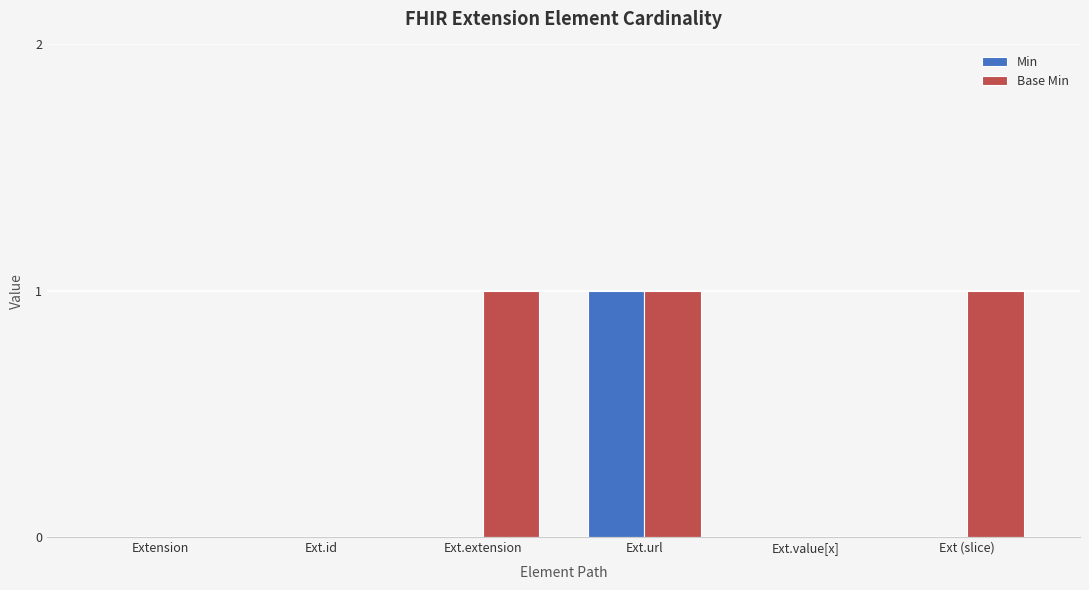

Reading right to left, extract all data points from this chart.

Min: 0	0	1	0	0	0
Base Min: 1	0	1	1	0	0